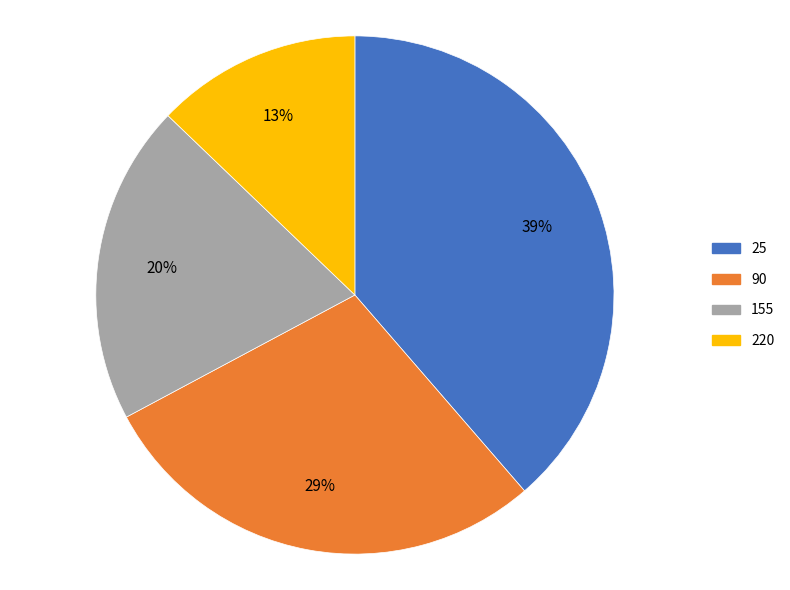

Combined, do 25 and 90 account for over 50%?

Yes